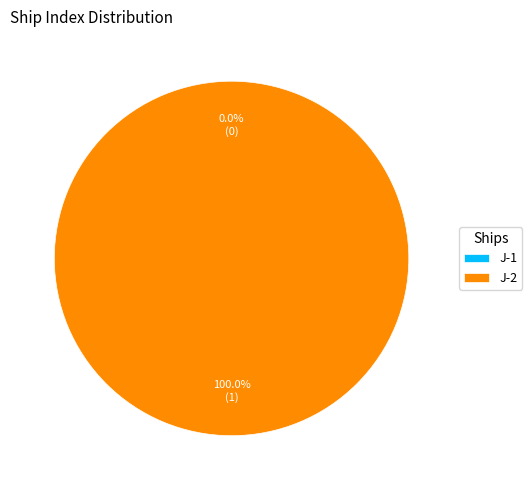

Which slice is the largest?

J-2